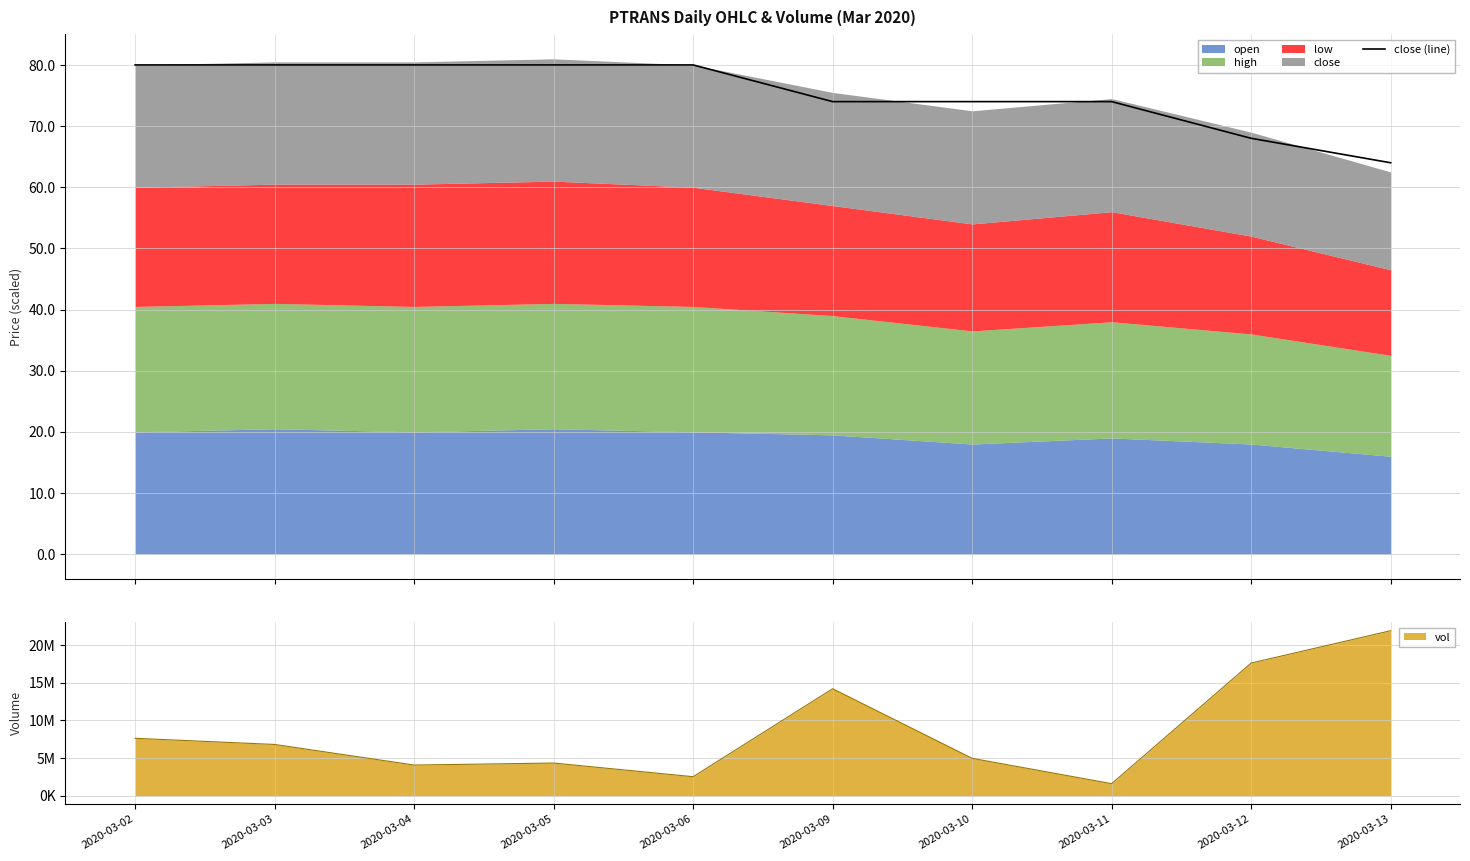

Reading left to right, what are all the values shown in this chart?

80	80	80	80	80	74	74	74	68	64